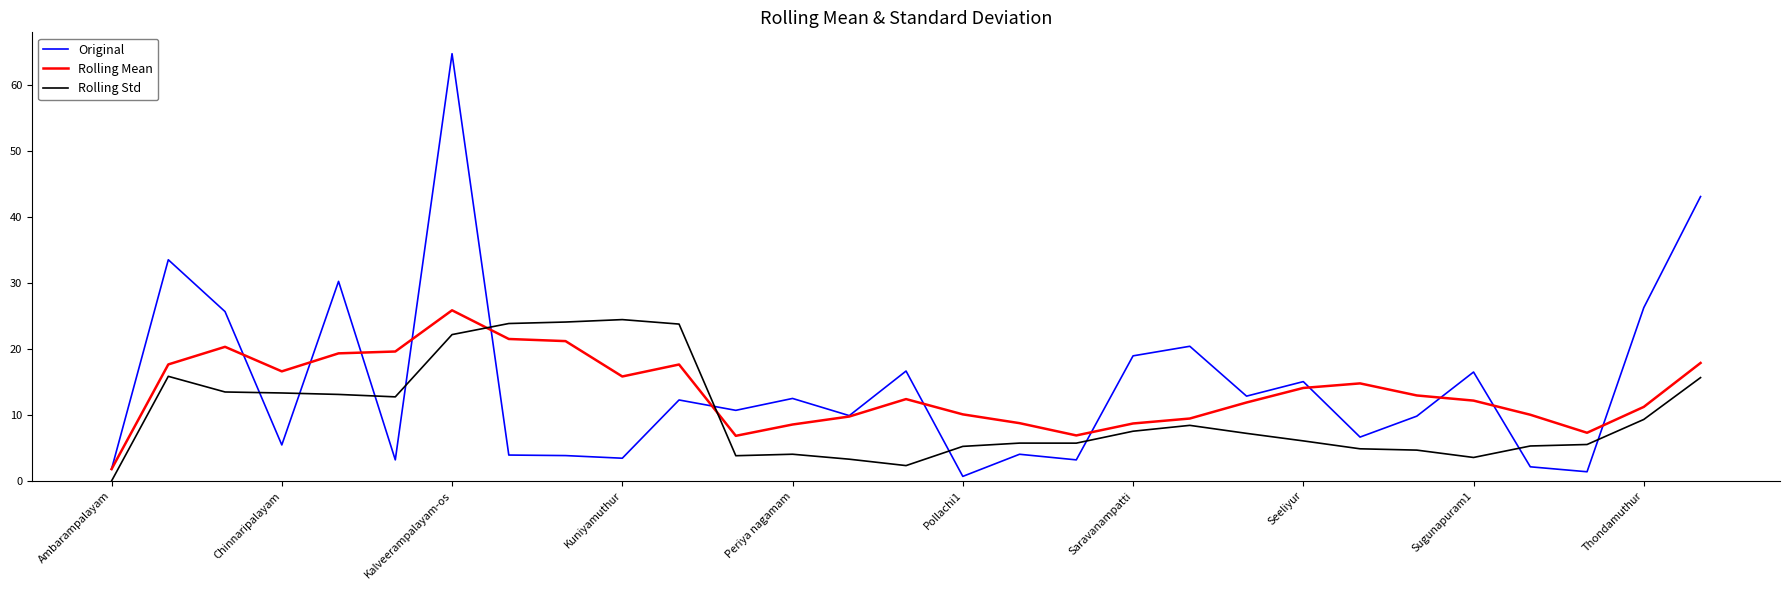

In Rolling Mean, how many points are lower than both neighbors (excluding endpoints)?

5